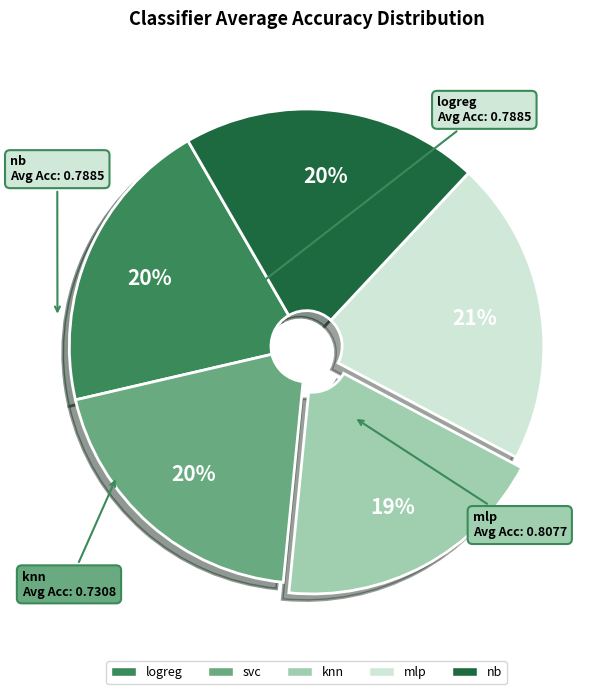

To the nearest percent, what percentage of the pie is nb?

20%